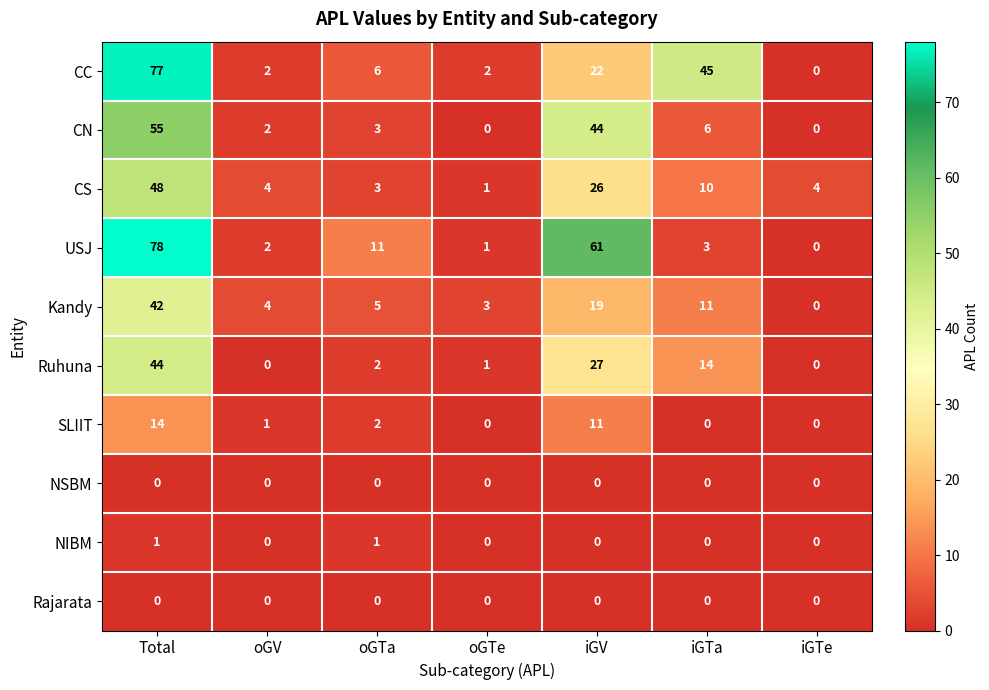

The USJ series shows 2 at oGTe. True or false?

False